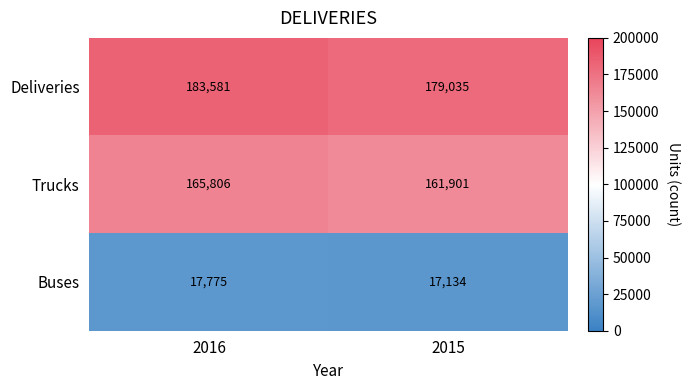

At which category does the chart reach its minimum across all series?

2015